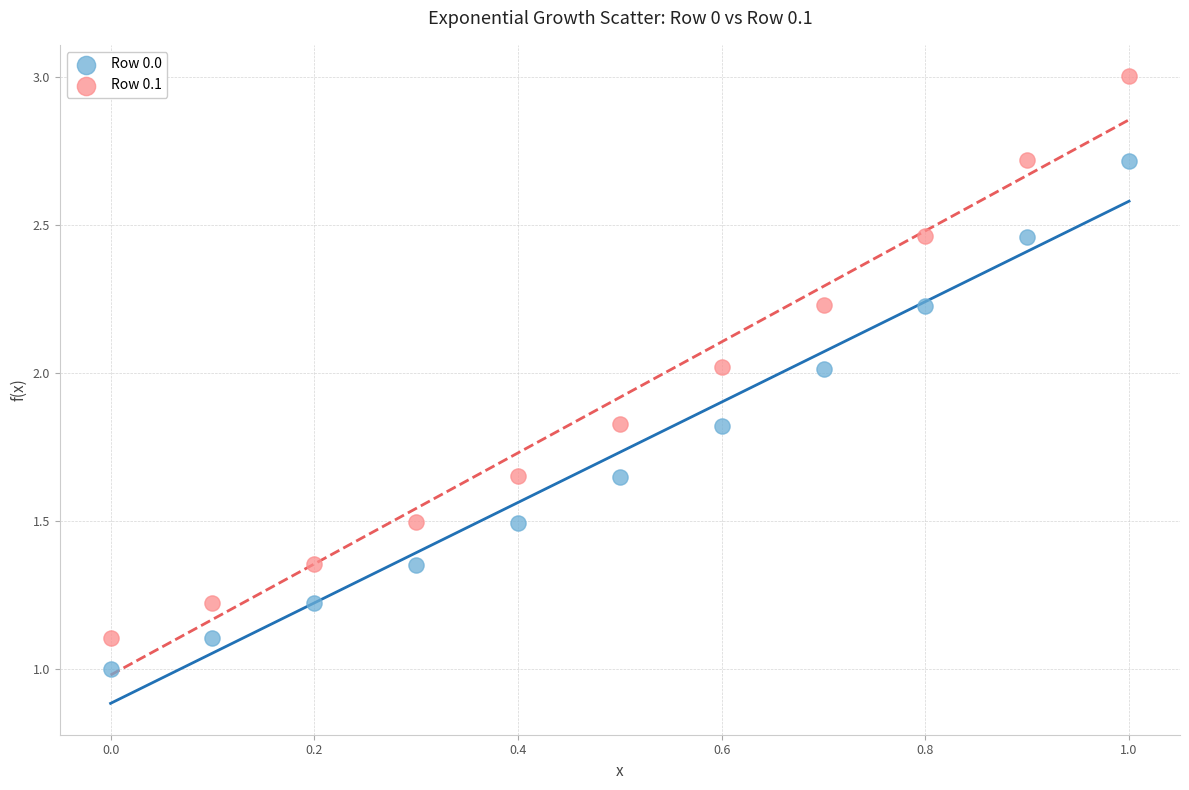

What are all the series names shown in the legend?

Row 0.0, Row 0.1